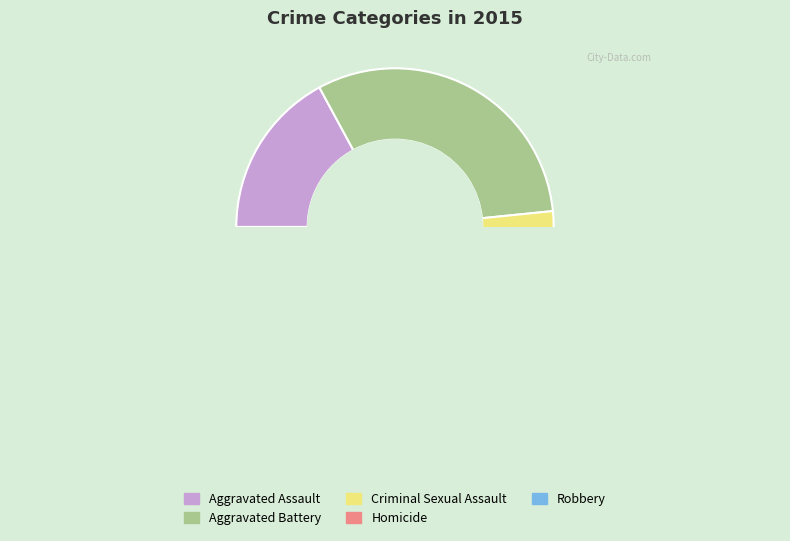

What is the change in value from Aggravated Assault to Criminal Sexual Assault?

-115